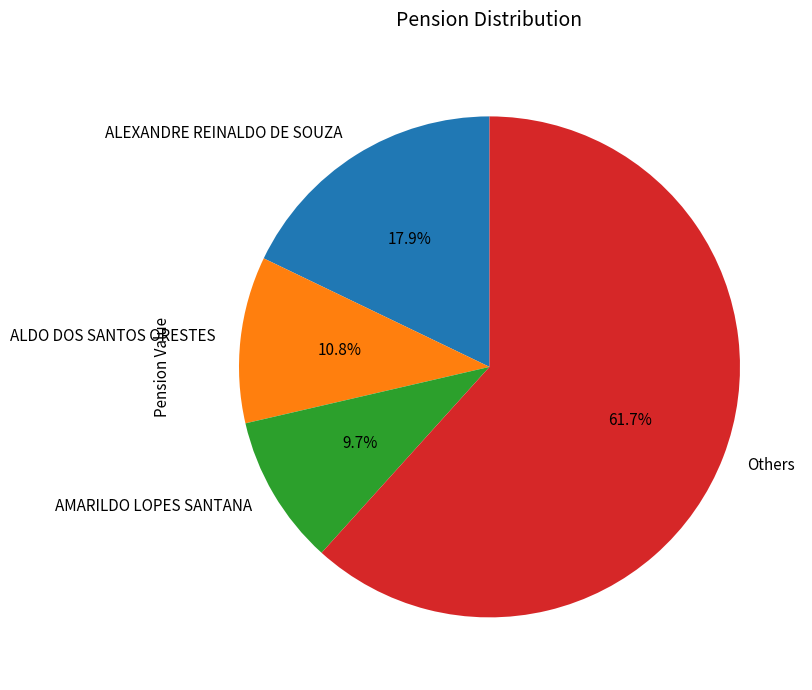

Approximately how many times larger is the value at ALEXANDRE REINALDO DE SOUZA compared to AMARILDO LOPES SANTANA?

1.8